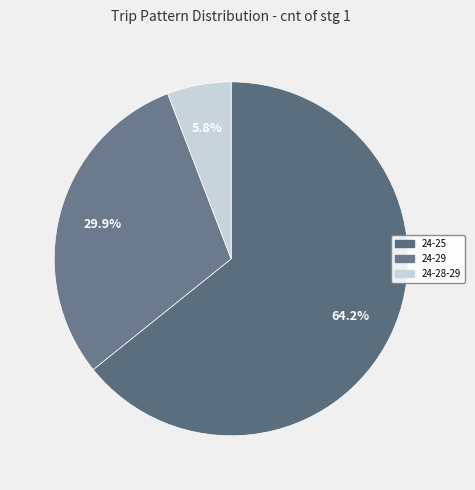

How many slices are in this pie chart?

3